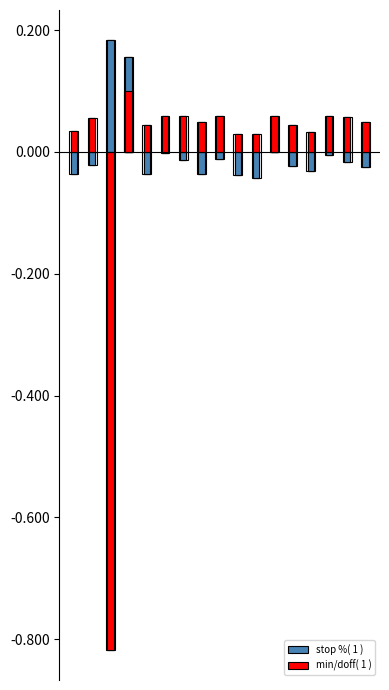

What is the smallest value displayed?

-0.8